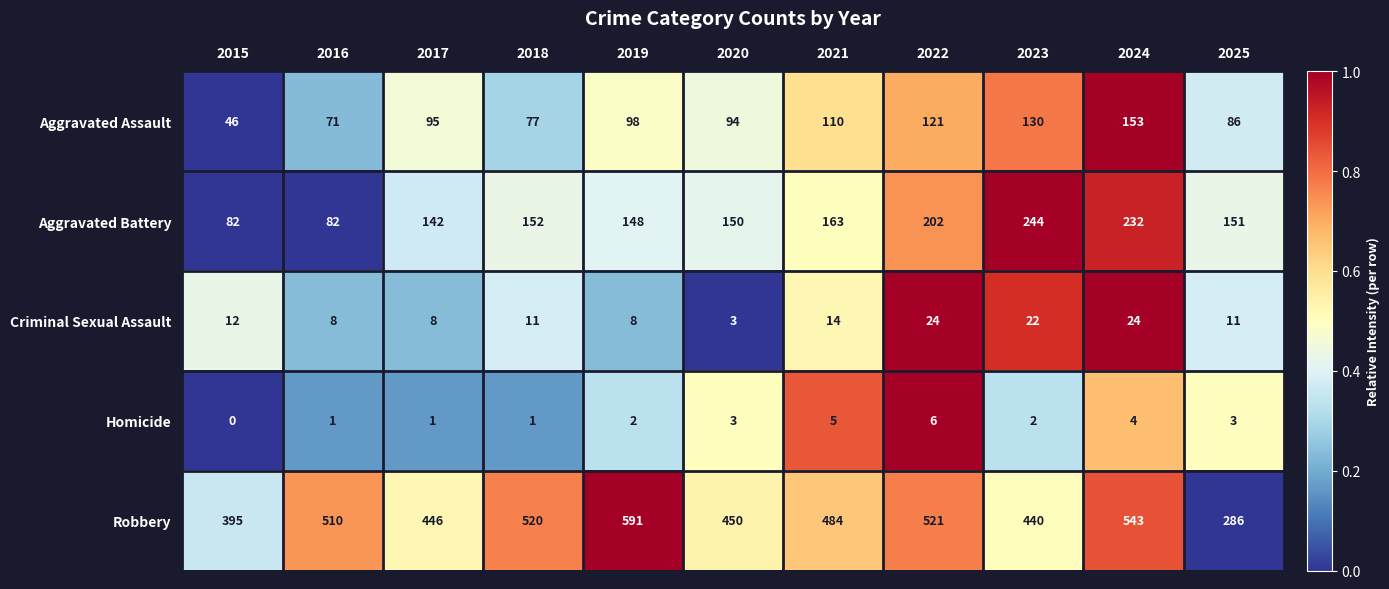

At which category is the sum across all series the highest?

2024